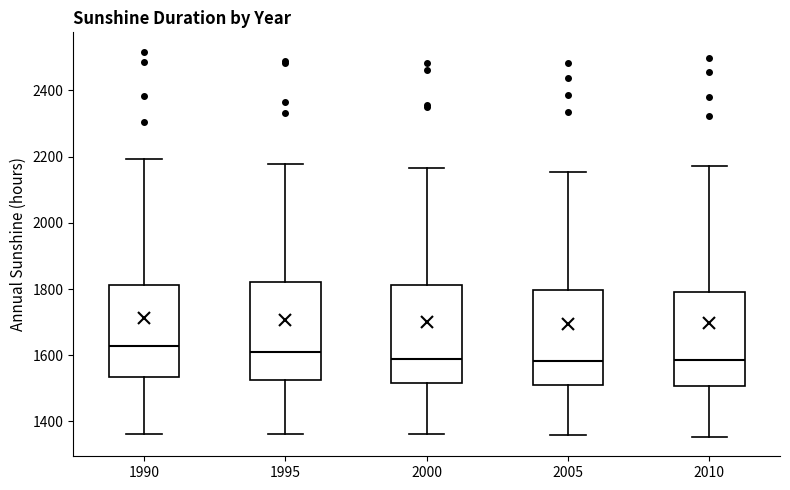

Where does the median line of the box at x = 2010 sit on the y-axis? The values are not printed on the chart, so give them approximately, as read against the axis.

1580